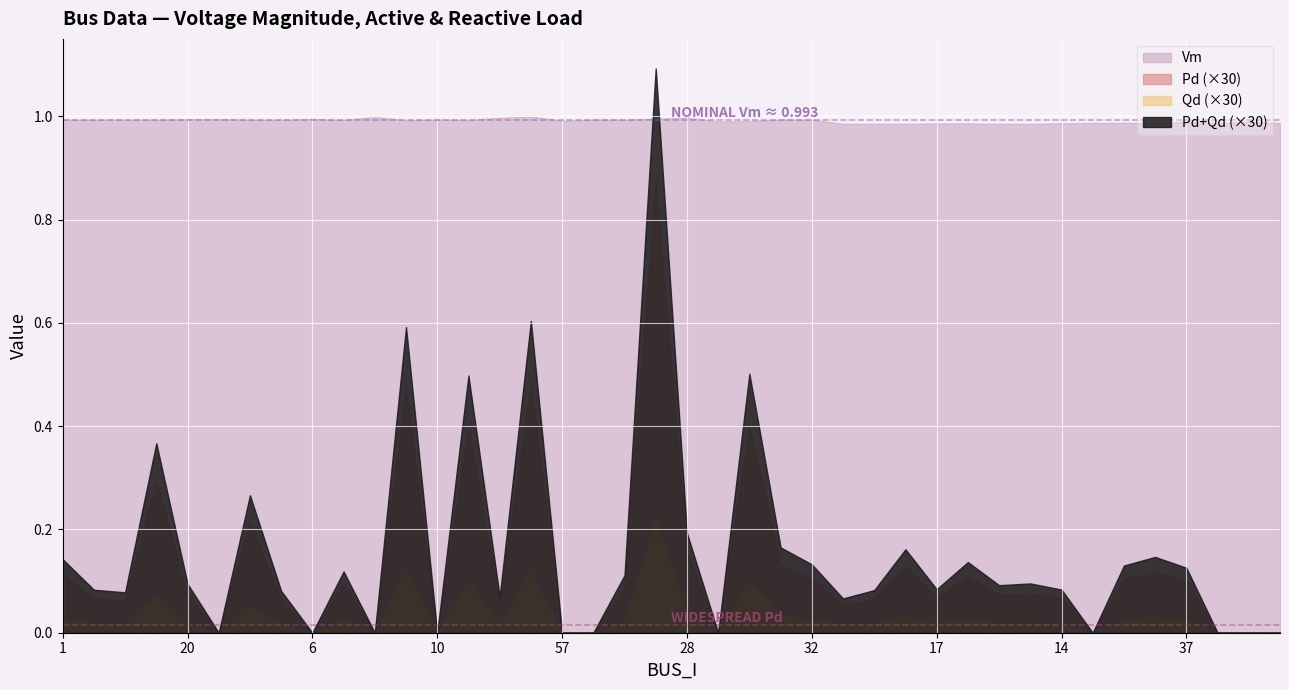

Between 10 and 56, which series saw the biggest shift?

Pd